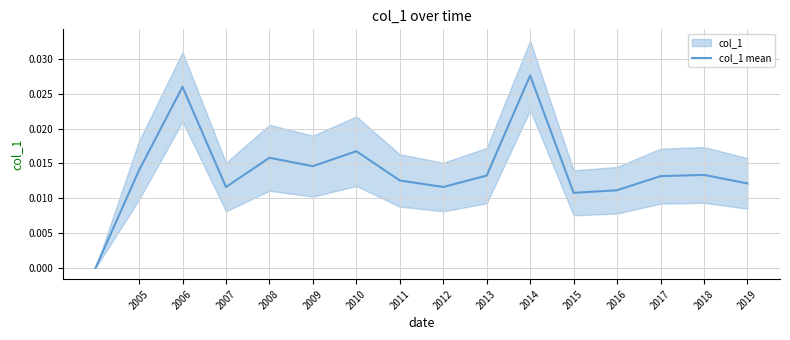

Is this an area chart (filled region under the line)?

No